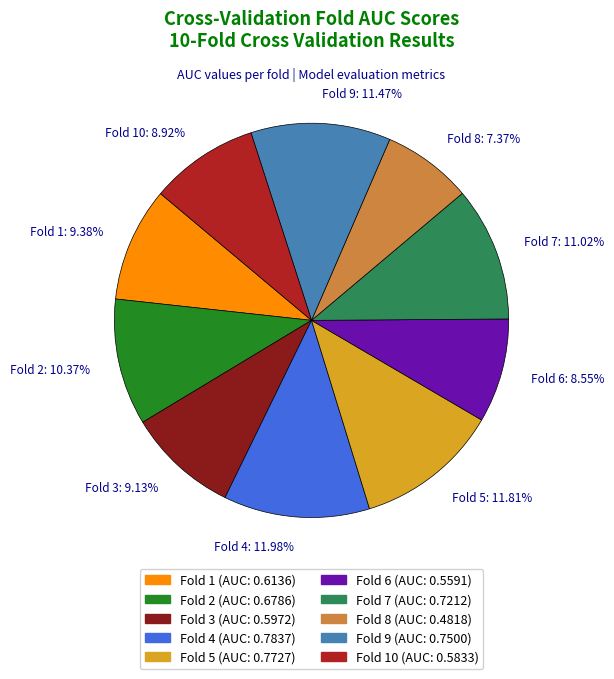

Count the number of slices in the pie.

10